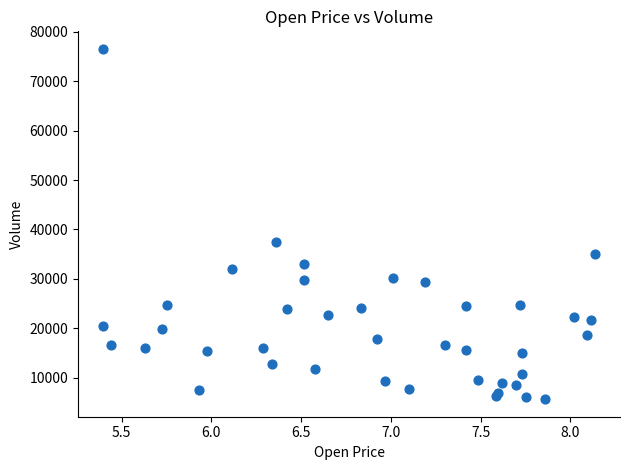

What Y value in the scatter plot is closest to 41104?

37411.4